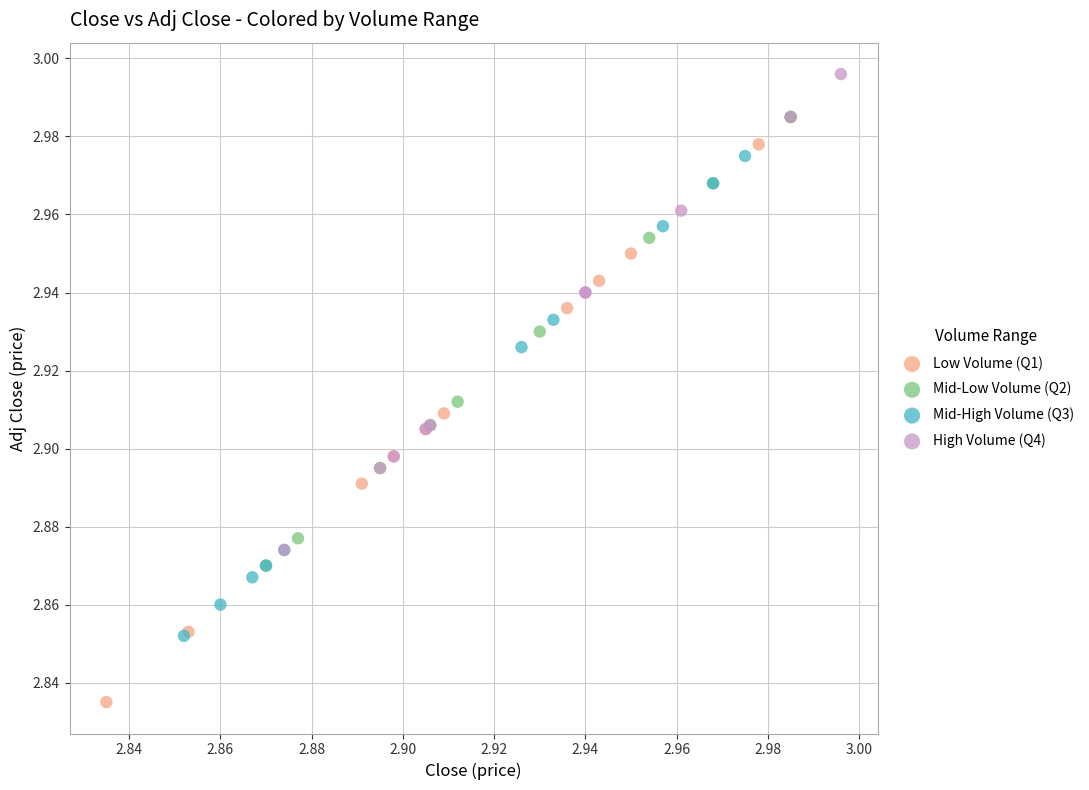

Which series contains the highest Y value?

High Volume (Q4)